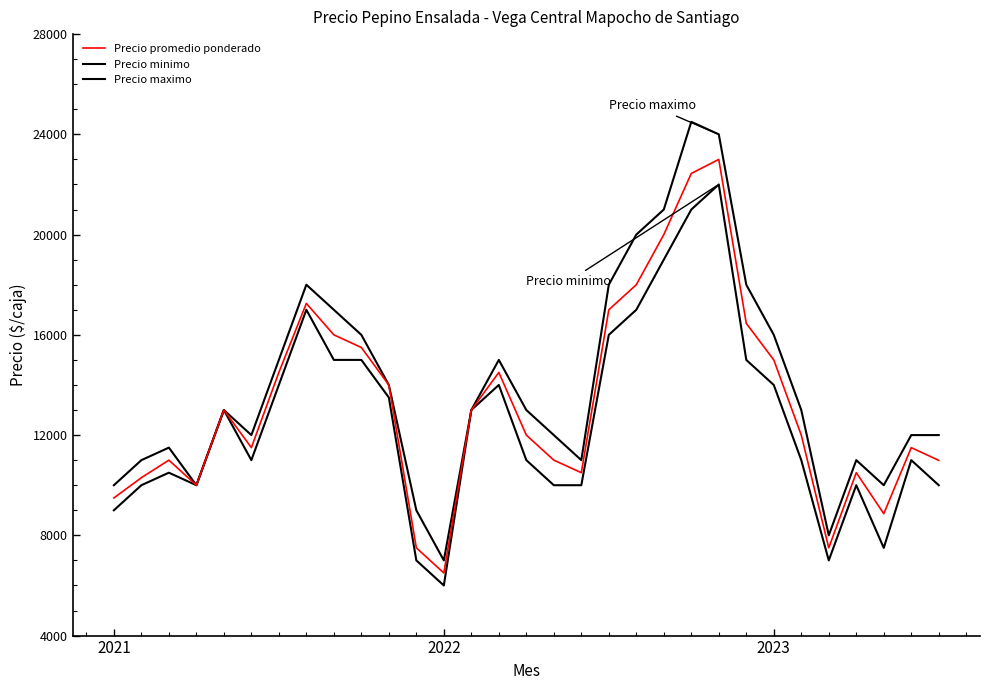

True or false: Precio promedio ponderado and Precio maximo intersect in this chart.

False